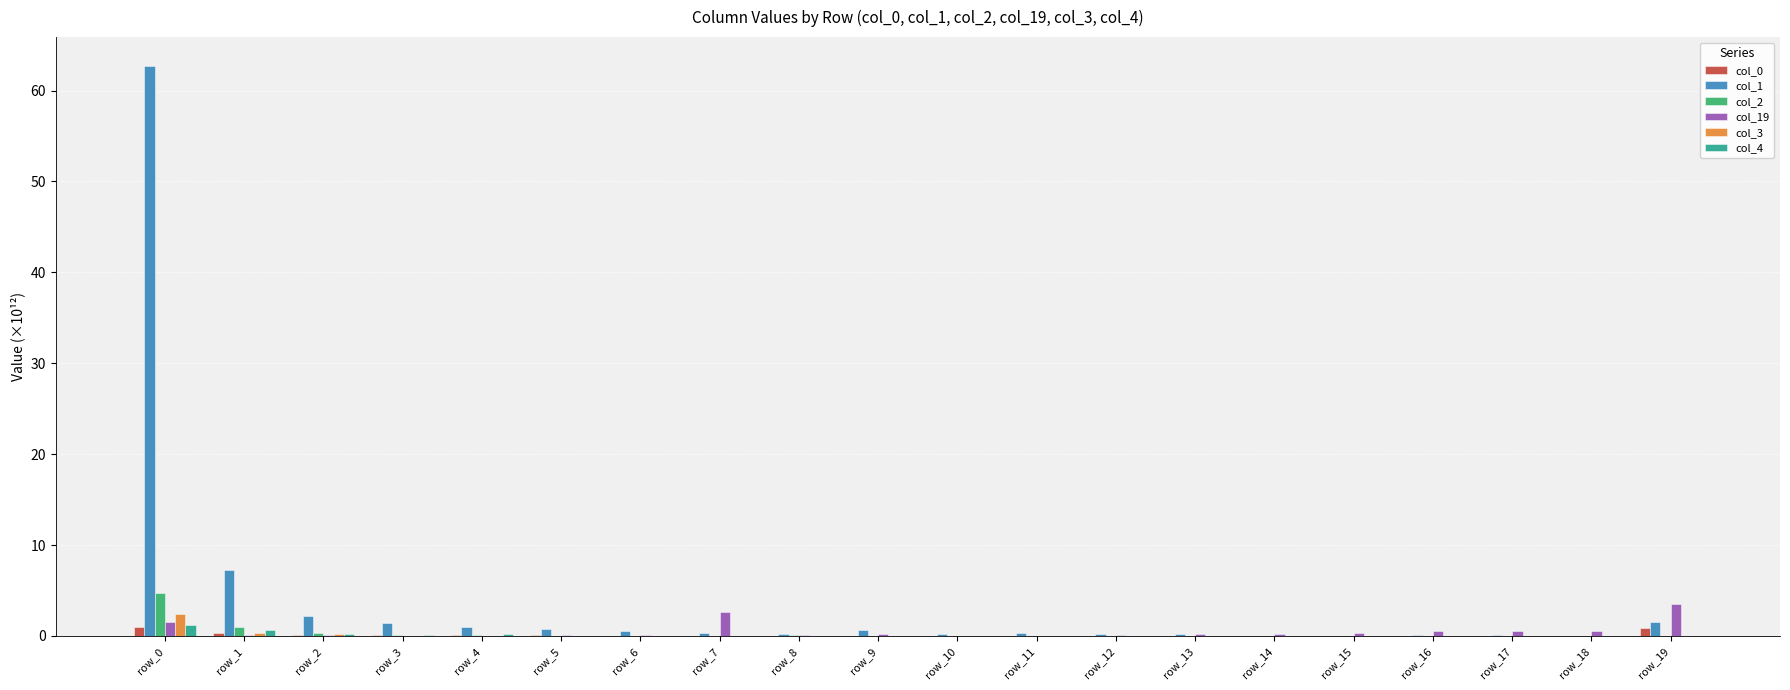

True or false: col_19 has a value of 0.2 at row_14.

True